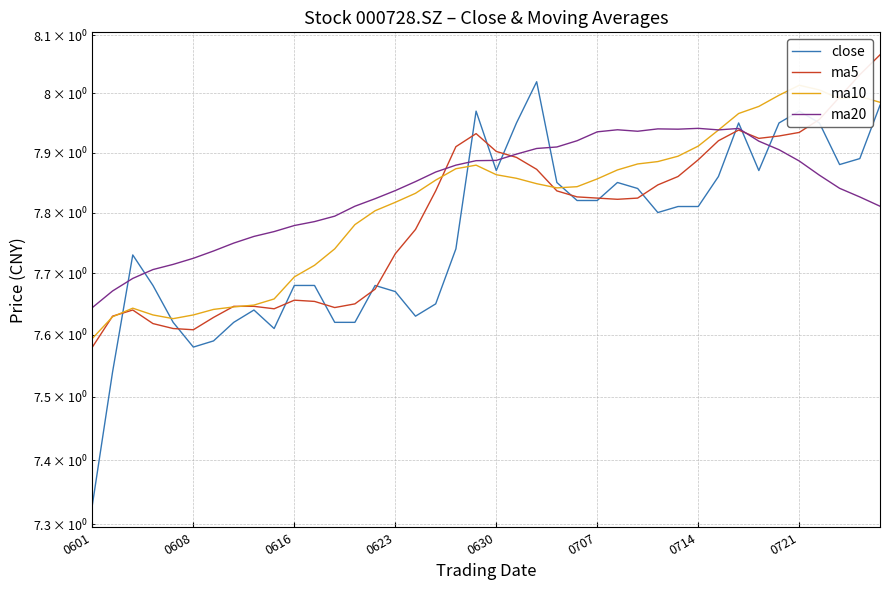

How many interior local valleys does the close series have?

7